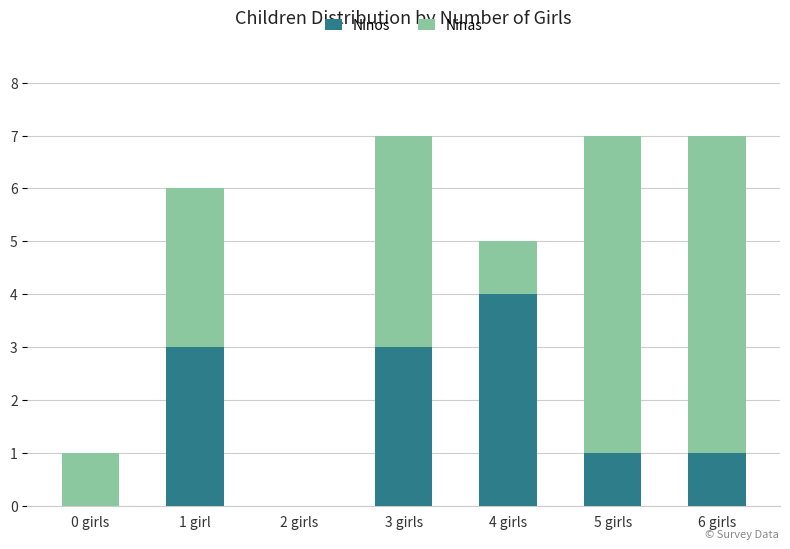

What is the sum of all Ninos values?

12